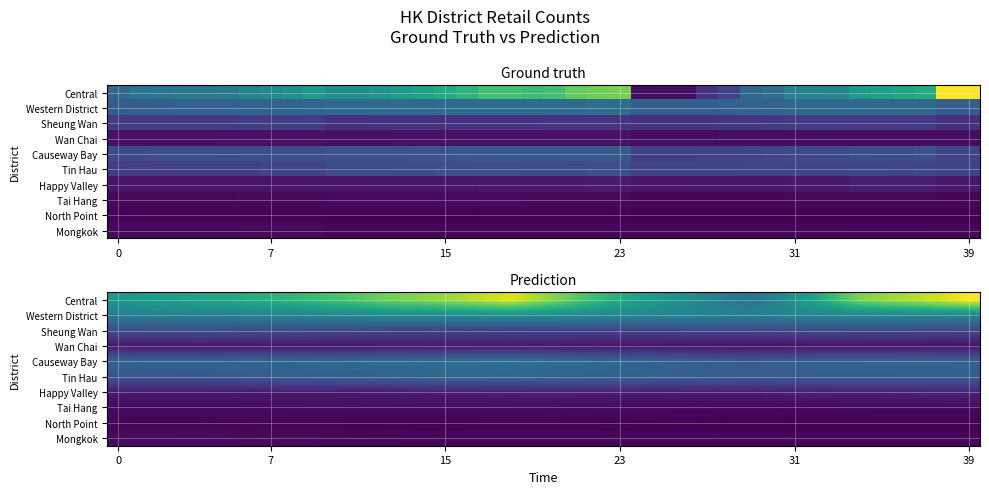

What is the minimum value for Sheung Wan?

133.7